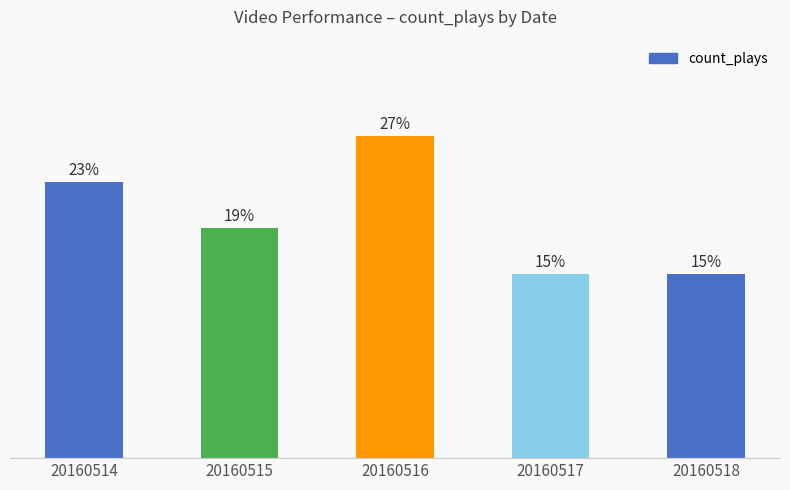

Are the bars horizontal?

No